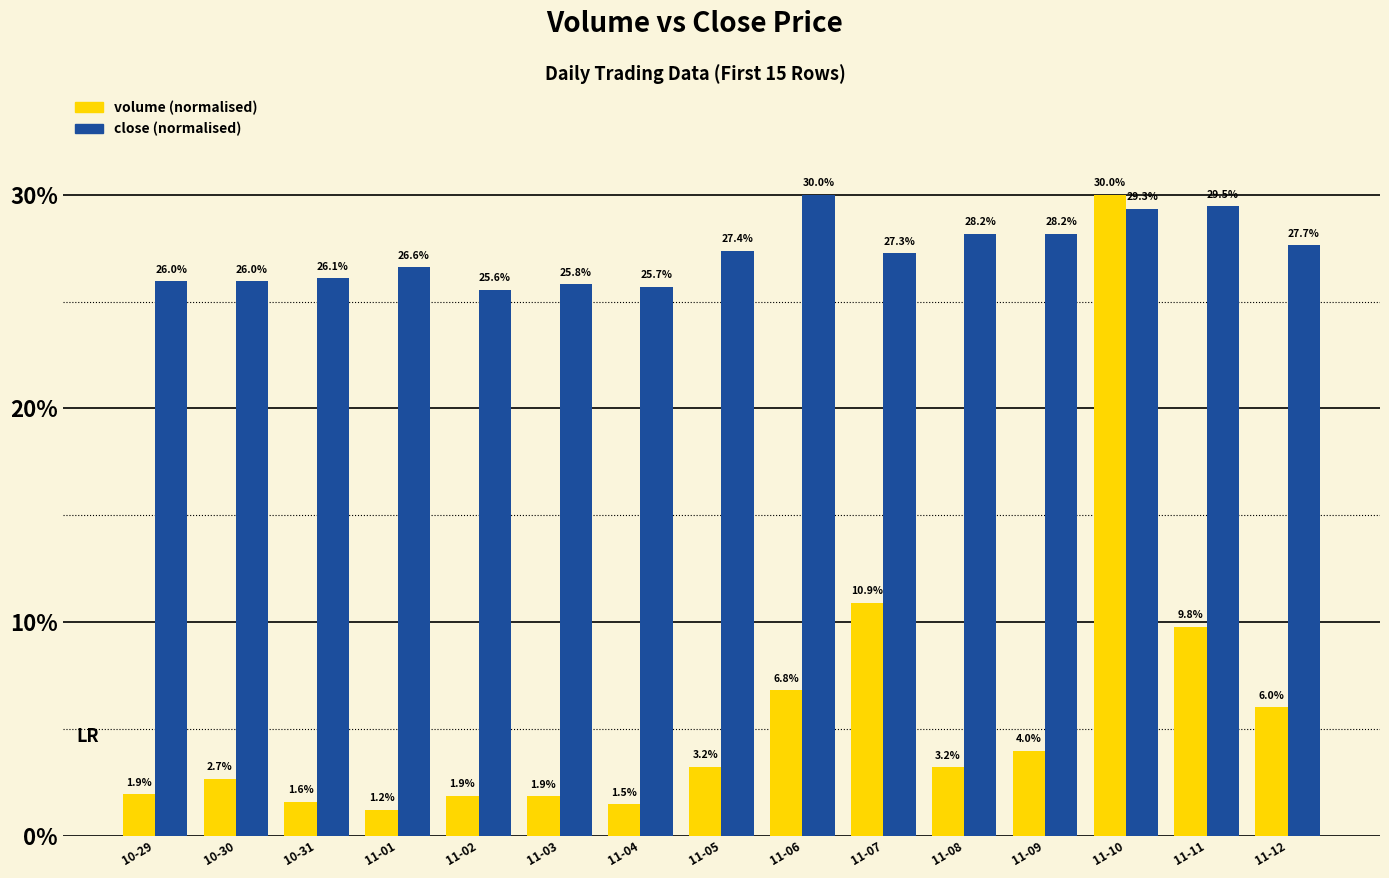

What is the spread (max minus min) of values at 11-09?

24.2